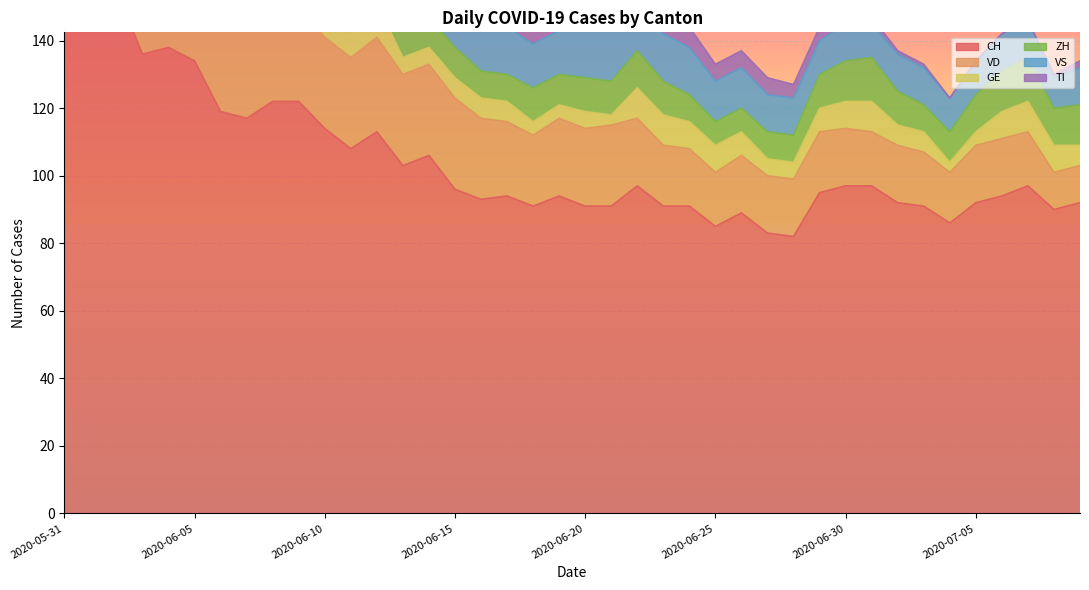

Which series has the widest spread of values?

CH